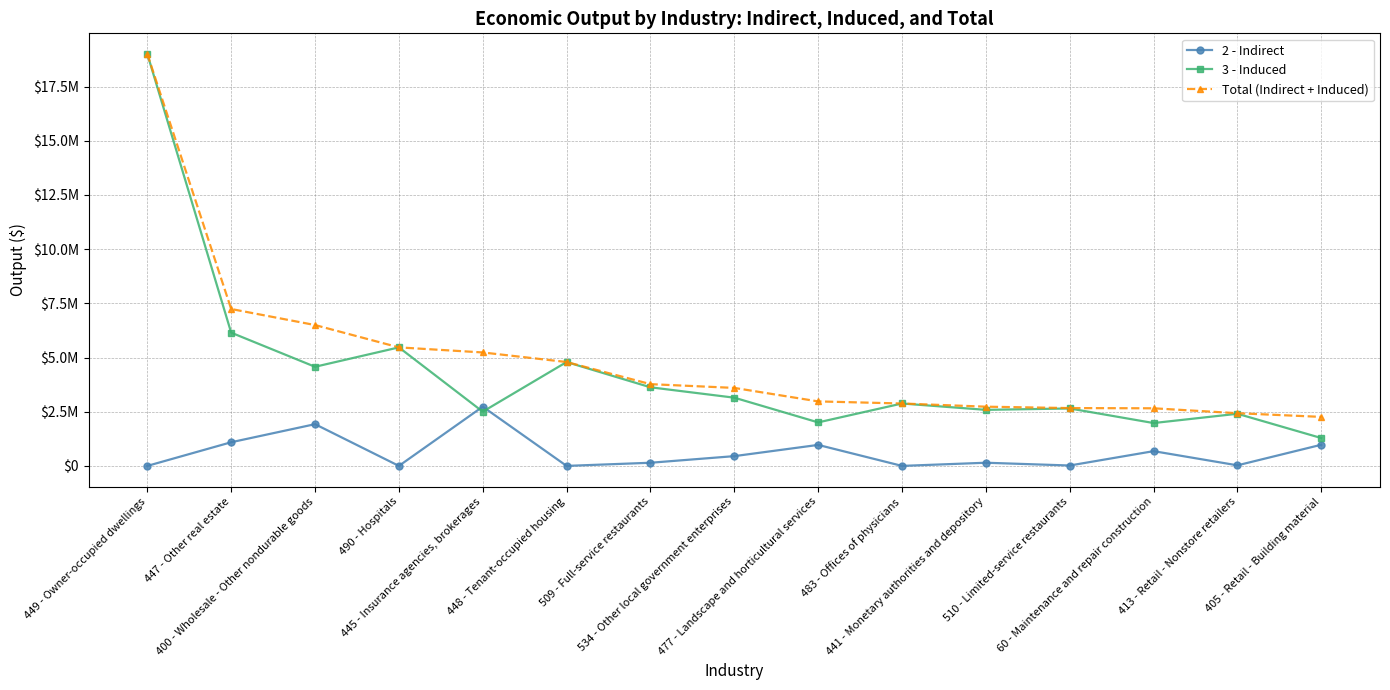

List the labels in order of 3 - Induced value, smallest first.

405 - Retail - Building material, 60 - Maintenance and repair construction, 477 - Landscape and horticultural services, 413 - Retail - Nonstore retailers, 445 - Insurance agencies, brokerages, 441 - Monetary authorities and depository, 510 - Limited-service restaurants, 483 - Offices of physicians, 534 - Other local government enterprises, 509 - Full-service restaurants, 400 - Wholesale - Other nondurable goods, 448 - Tenant-occupied housing, 490 - Hospitals, 447 - Other real estate, 449 - Owner-occupied dwellings